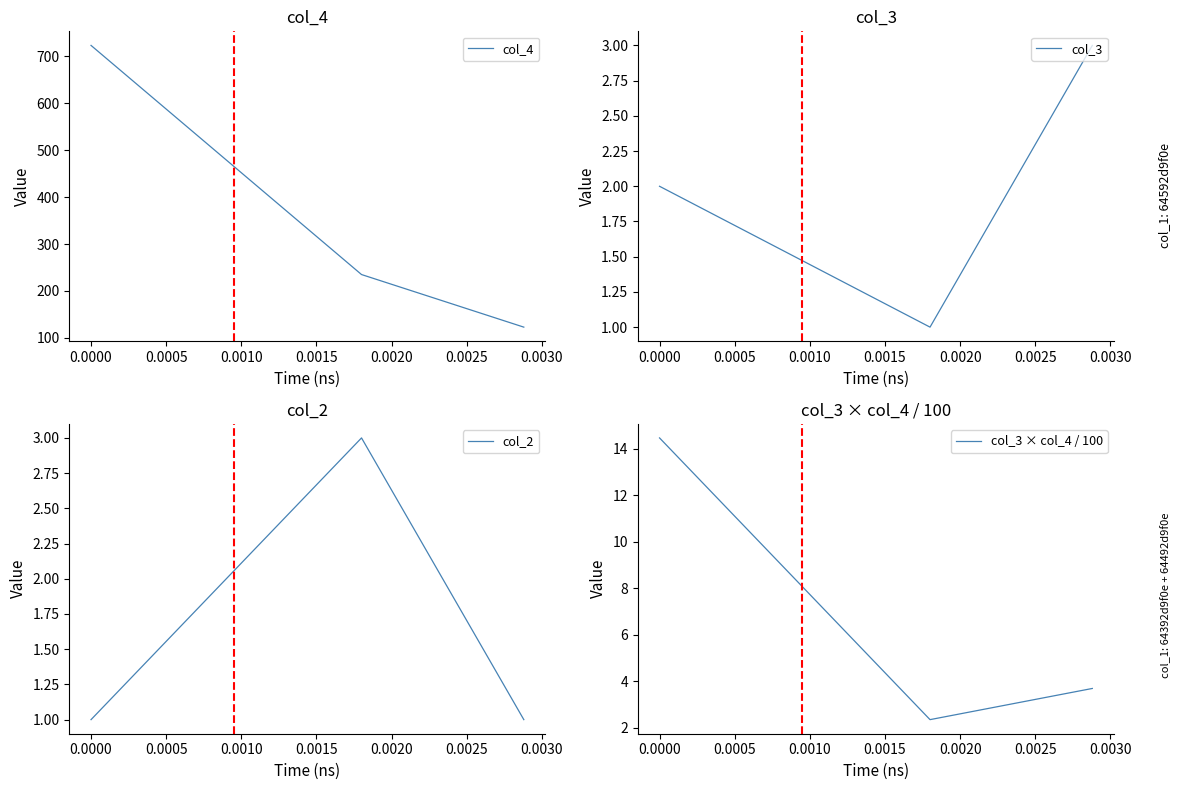

What is the highest value of the col_3 × col_4 / 100 series?

14.5